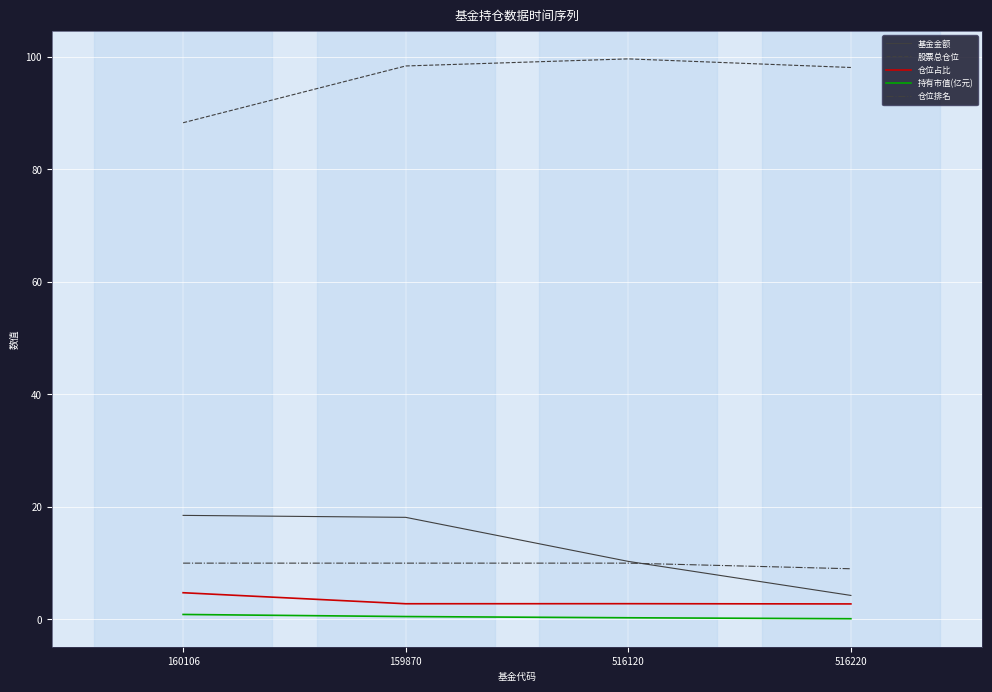

Which series has the largest total across all categories?

股票总仓位